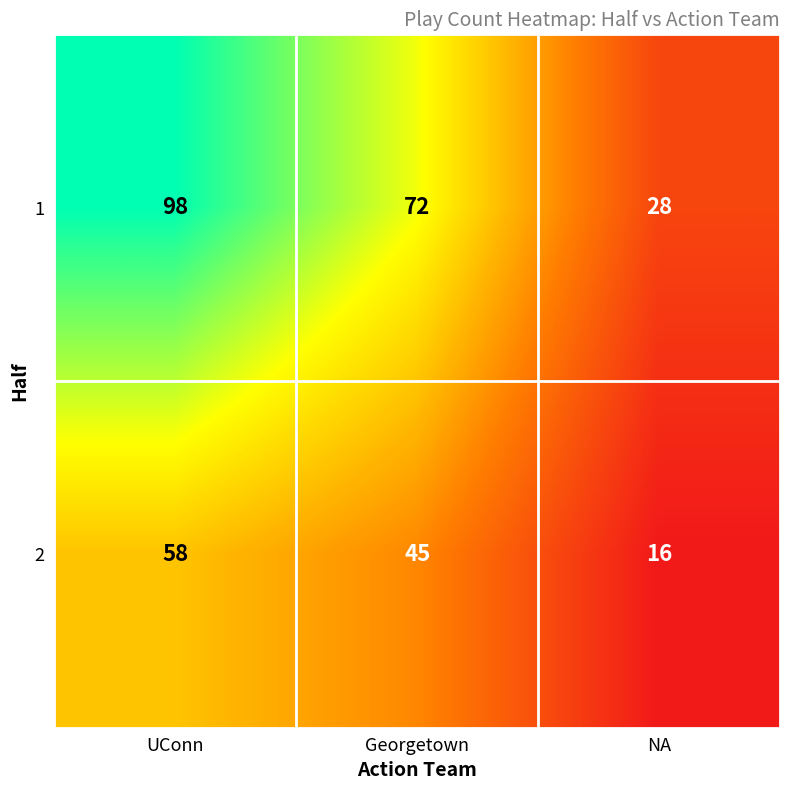

Rank the series by their maximum value, from lowest to highest.

2, 1